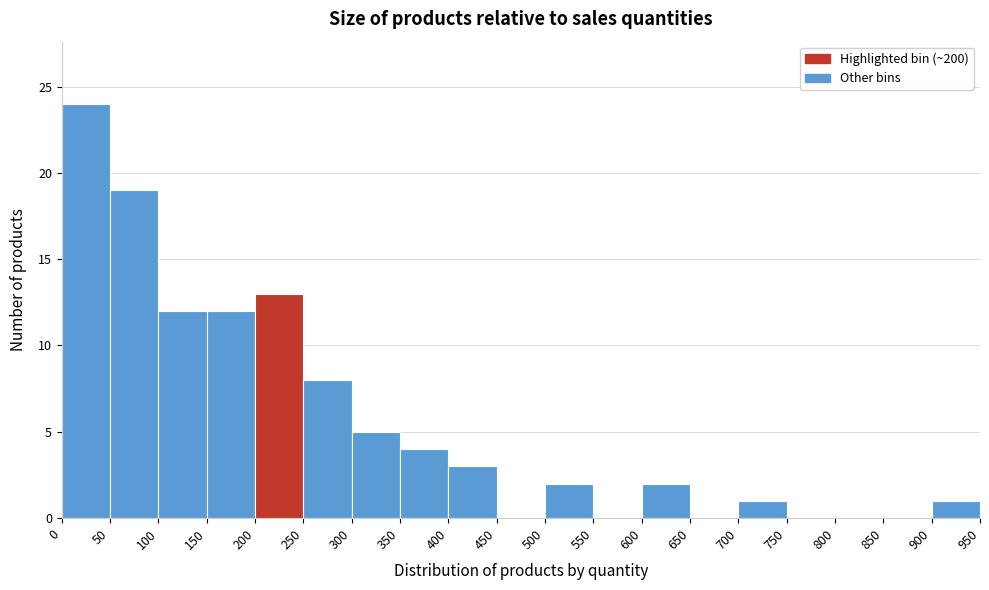

Reading left to right, list every bar in this chart as the range it spans on the x-axis followed by its height. The values are not printed on the chart, so give them approximately, as read against the axis.

0 to 50: 24
50 to 100: 19
100 to 150: 12
150 to 200: 12
200 to 250: 13
250 to 300: 8
300 to 350: 5
350 to 400: 4
400 to 450: 3
450 to 500: 0
500 to 550: 2
550 to 600: 0
600 to 650: 2
650 to 700: 0
700 to 750: 1
750 to 800: 0
800 to 850: 0
850 to 900: 0
900 to 950: 1